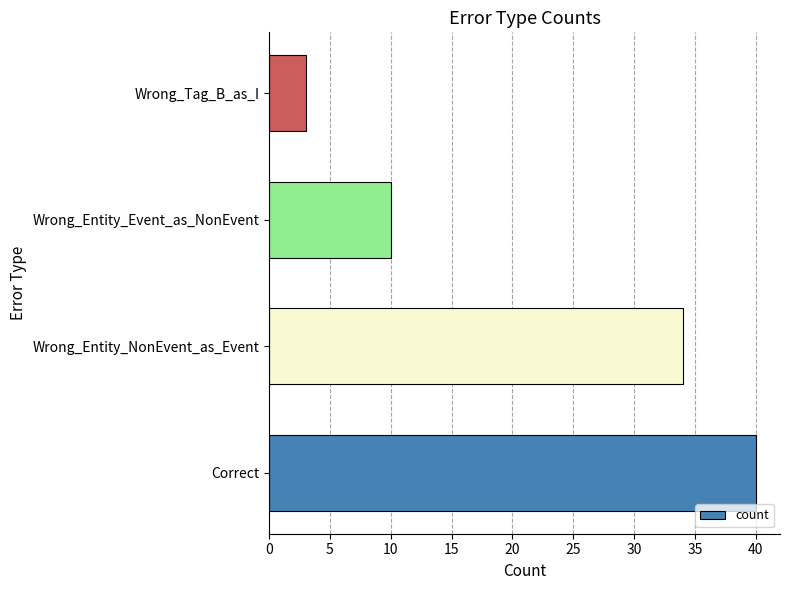

Reading bottom to top, list all the values displayed in this chart.

40	34	10	3